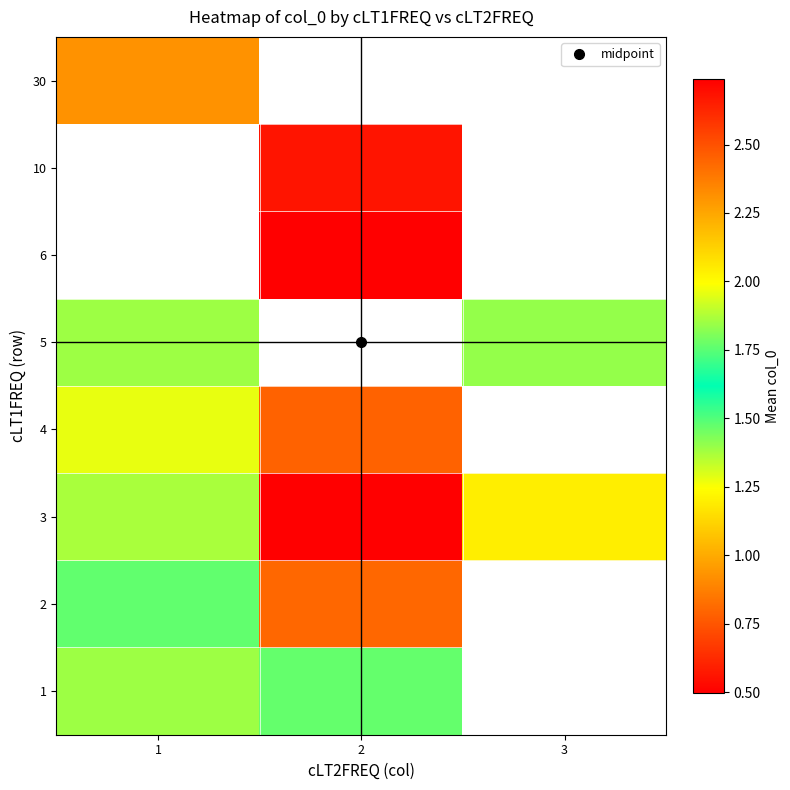

At which label is 3 closest to 1?

1